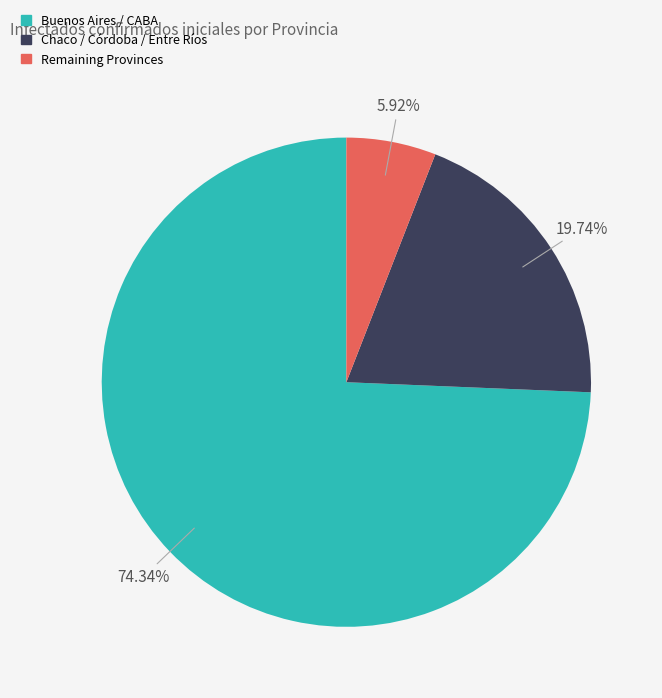

How many slices are in this pie chart?

3